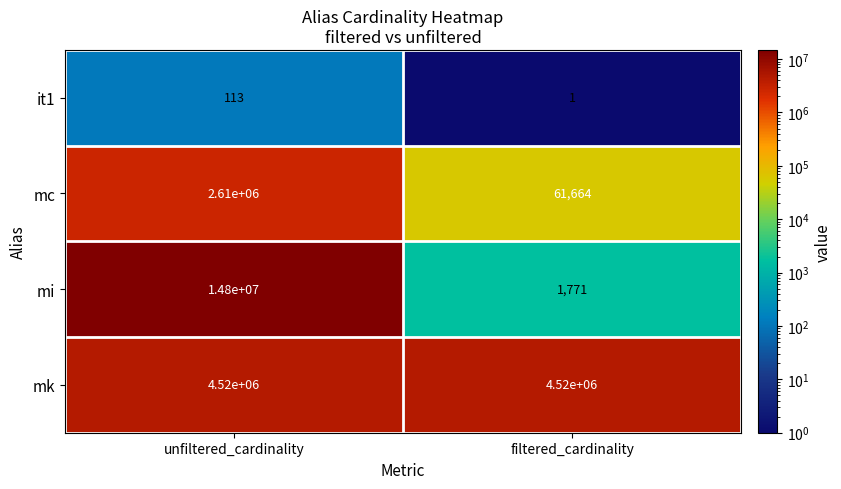

True or false: mc has a value of 22770 at filtered_cardinality.

False